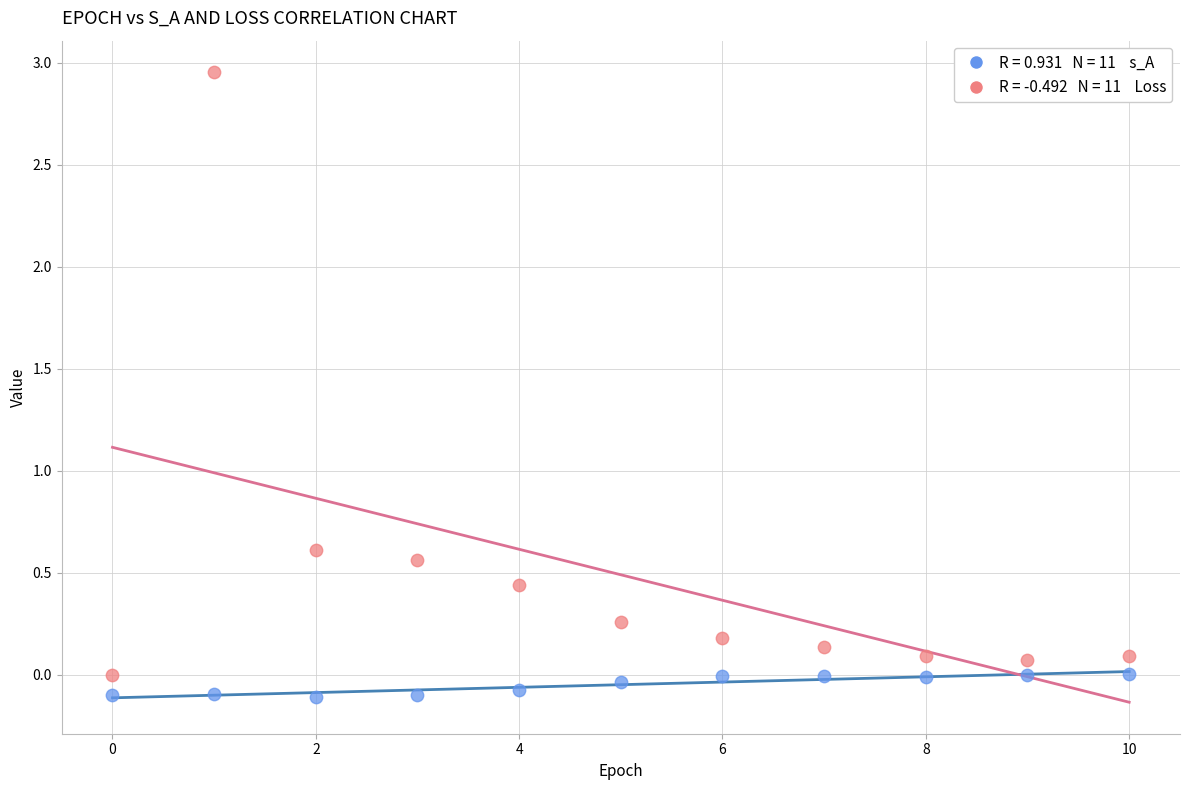

Across all data points, what is the range of Y values (max minus min)?

3.1